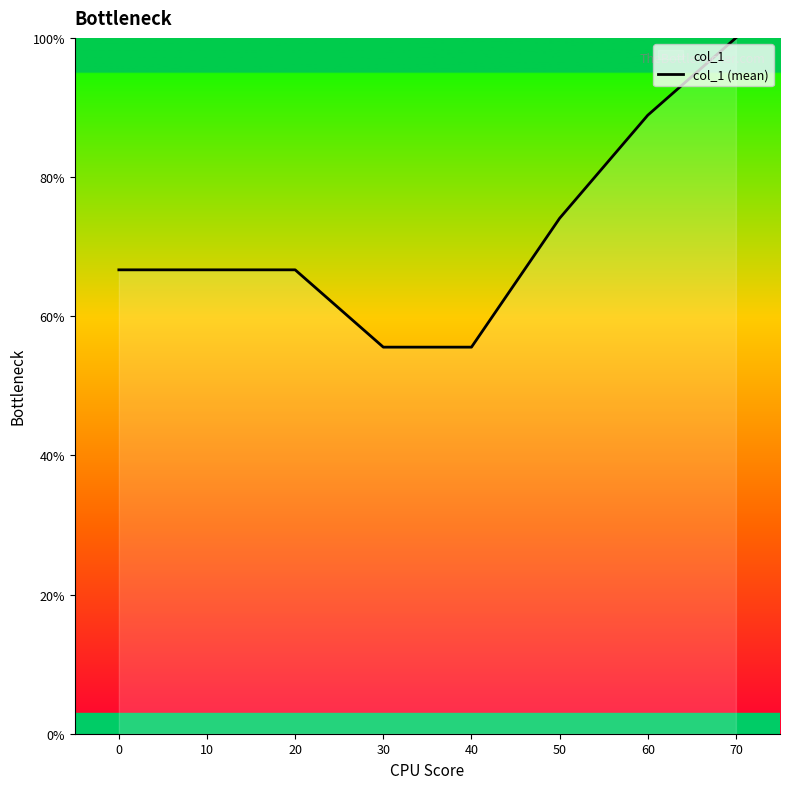

What is the difference between the values at 40 and 50?

18.5